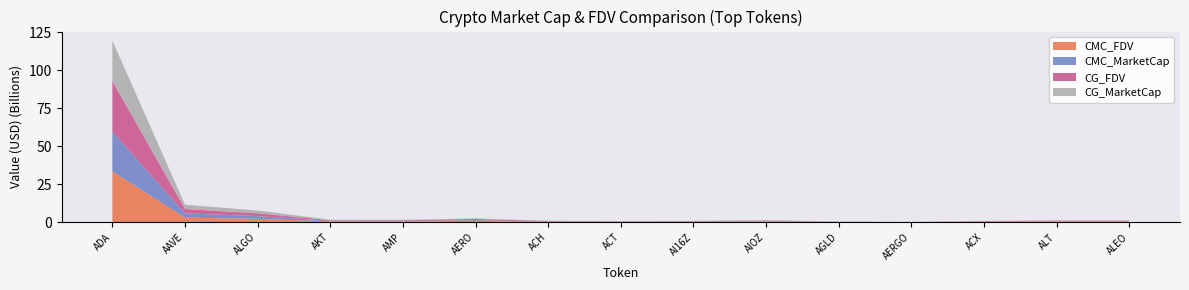

Reading left to right, extract all data points from this chart.

CMC_FDV: 33315237049.2	2934098544.3	2142426592.7	549151467.2	420361662.9	813891040.4	260882932.8	183010433.9	210634720.1	330961162.9	101736186.5	33051393.7	290219090.1	410940627.6	437277577.6
CMC_MarketCap: 26091090109.0	2767636783.4	1825814256.2	350921028.8	355251563.4	422053056.4	230733729.8	183010433.9	210634489.8	330961162.9	81929423.8	31233566.7	117602055.7	124628108.8	91252021.6
CG_FDV: 33304551285.0	2935070465.0	1826764329.0	350548216.0	420353336.0	813299182.0	260907541.0	183053243.0	210567510.0	331062436.0	98429481.0	33103239.0	290082478.0	410778858.0	437722926.0
CG_MarketCap: 26629103646.0	2768548761.0	1826715373.0	349355026.0	355244406.0	421743998.0	128984628.0	183053243.0	210567510.0	330936778.0	98429481.0	31282560.0	117547100.0	124581525.0	91517463.0